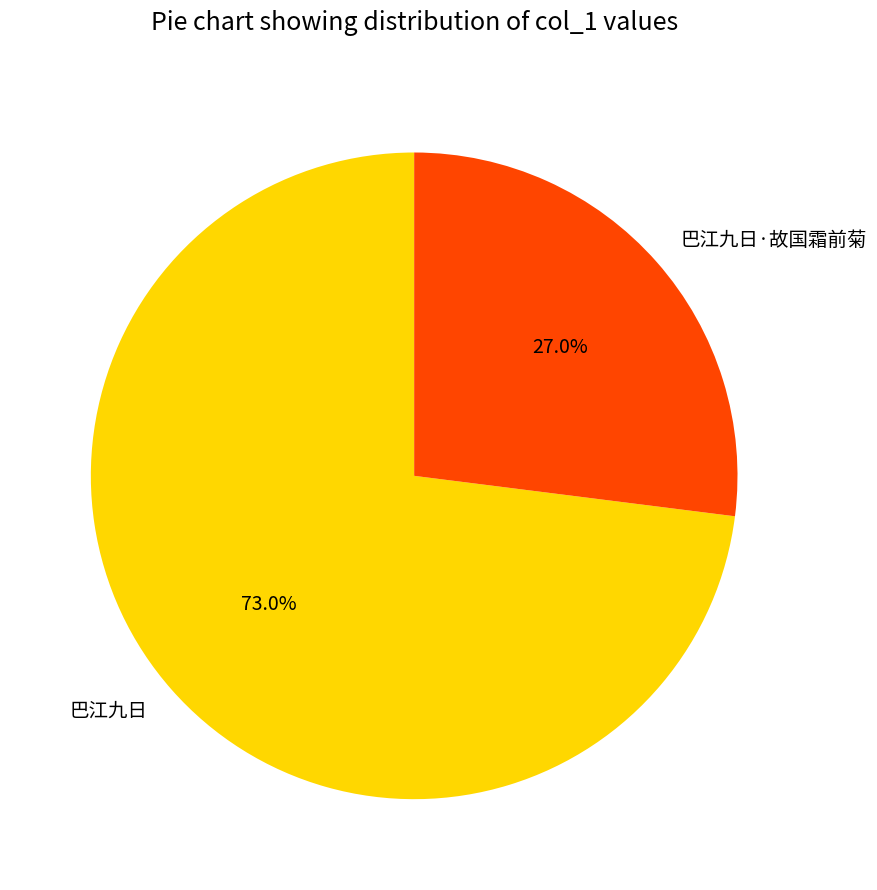

Rank the categories by value from lowest to highest.

巴江九日·故国霜前菊, 巴江九日